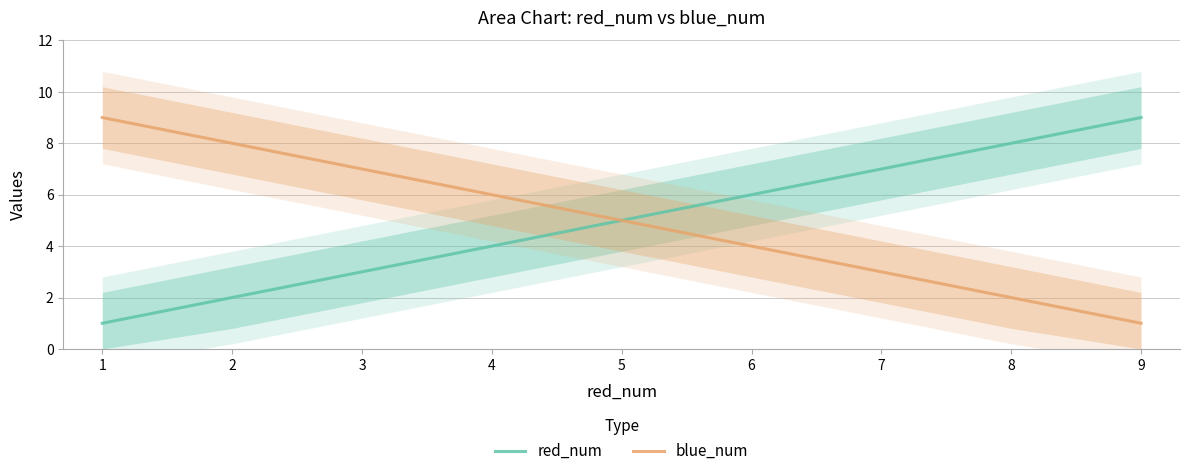

Is the value of blue_num at 2 greater than the value of red_num at 6?

Yes